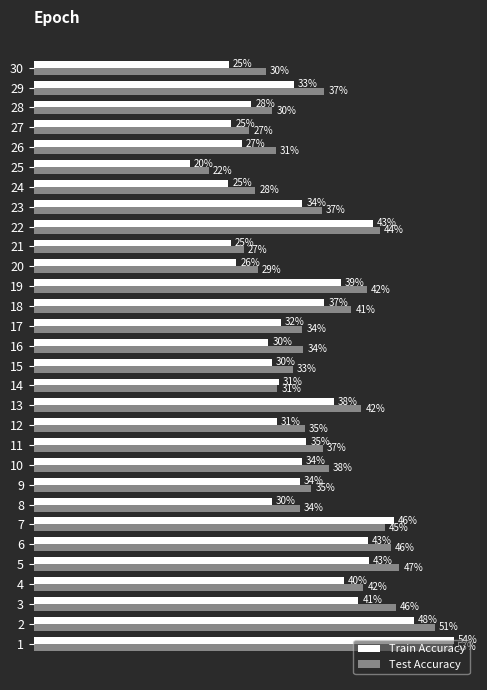

List the series in order of their overall mean, highest first.

Test Accuracy, Train Accuracy